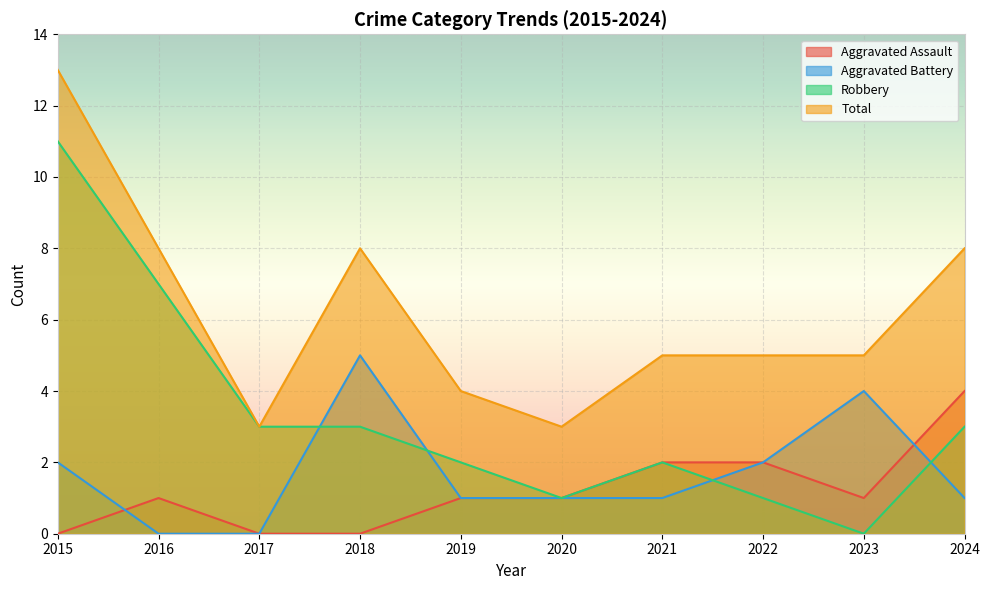

Between 2016 and 2019, which series saw the biggest shift?

Robbery